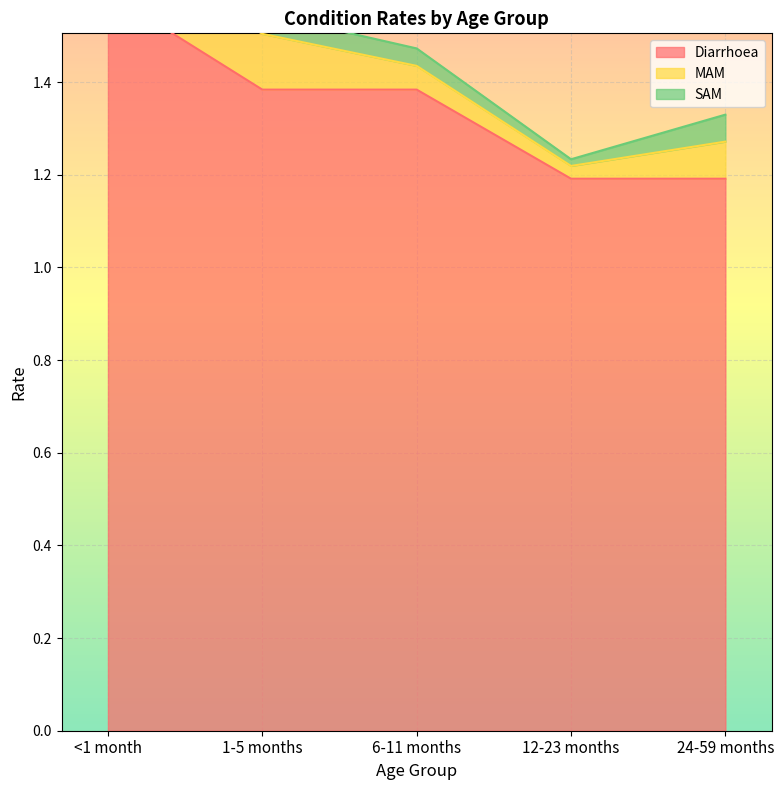

Rank the series by their maximum value, from highest to lowest.

Diarrhoea, MAM, SAM